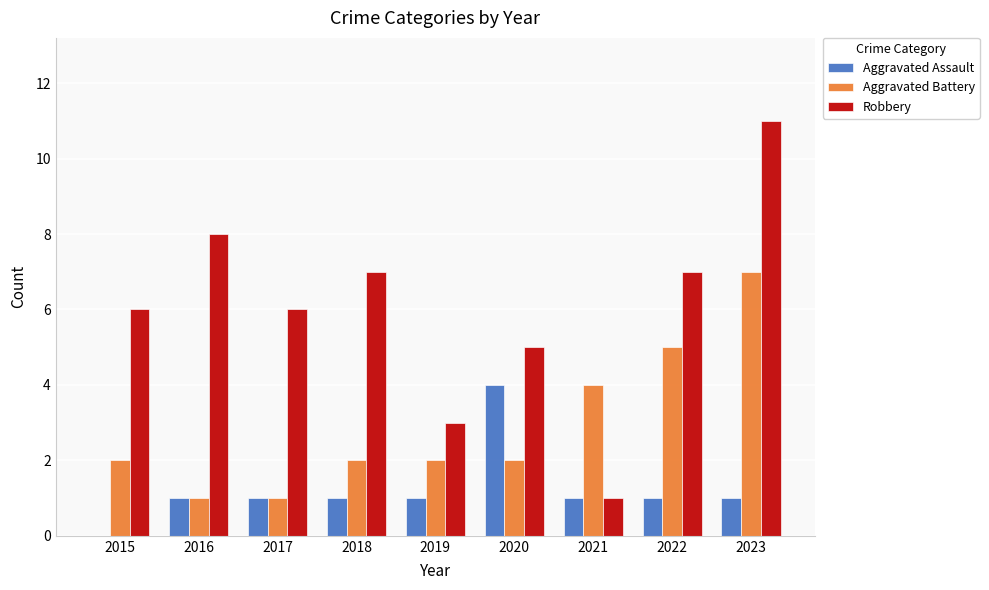

At which category is the sum across all series the highest?

2023